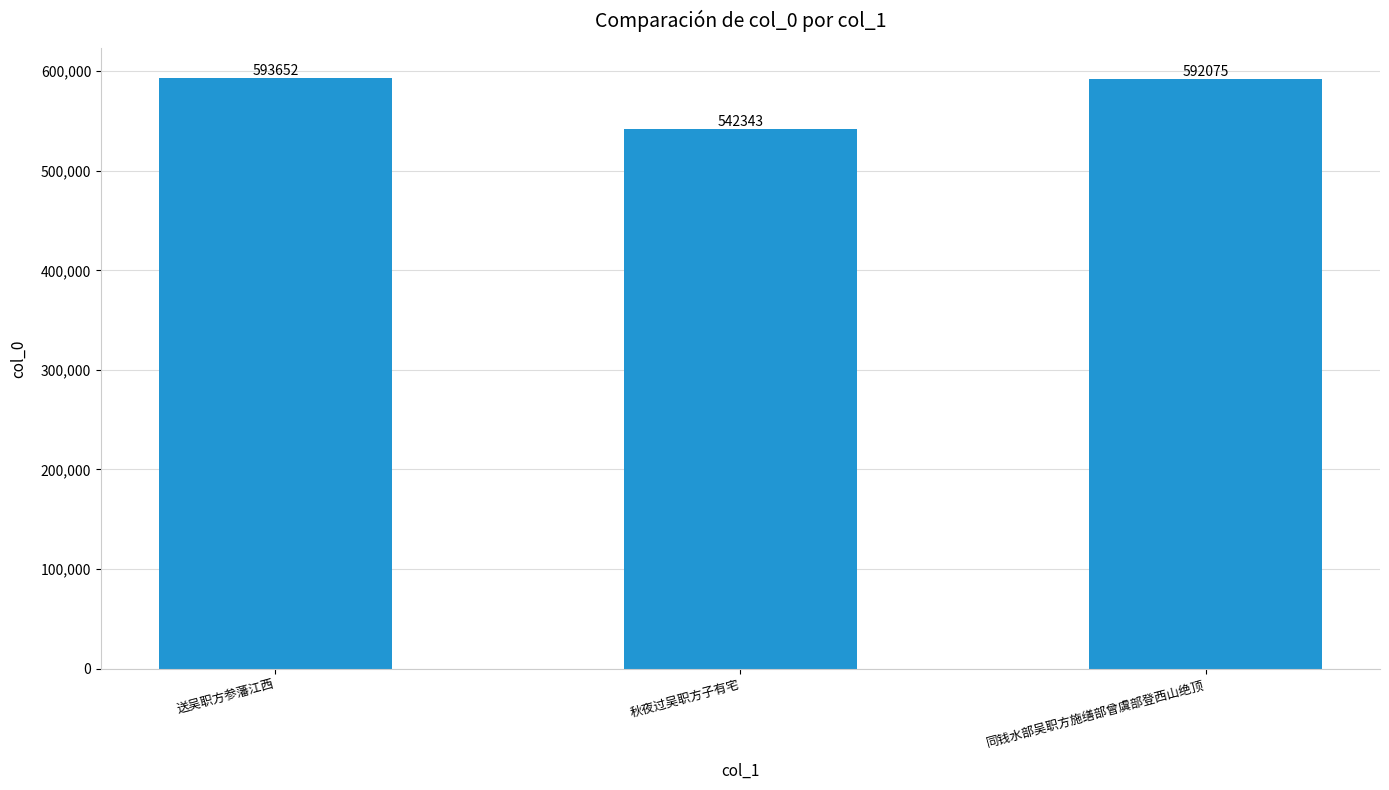

The chart shows a value of 190380 at 送吴职方参藩江西. True or false?

False